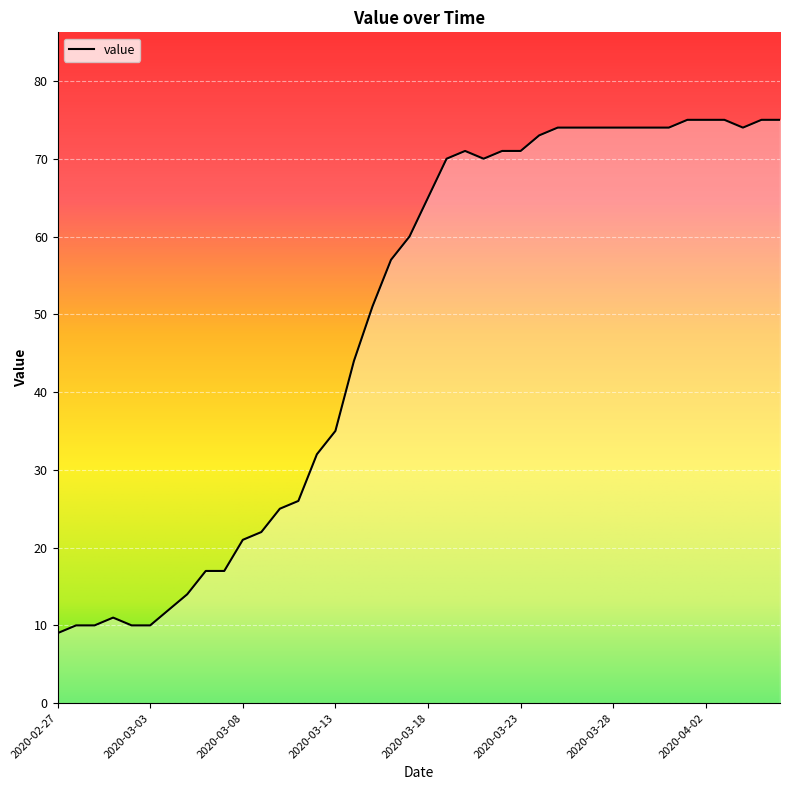

Reading left to right, what are all the values shown in this chart?

9	10	10	11	10	10	12	14	17	17	21	22	25	26	32	35	44	51	57	60	65	70	71	70	71	71	73	74	74	74	74	74	74	74	75	75	75	74	75	75